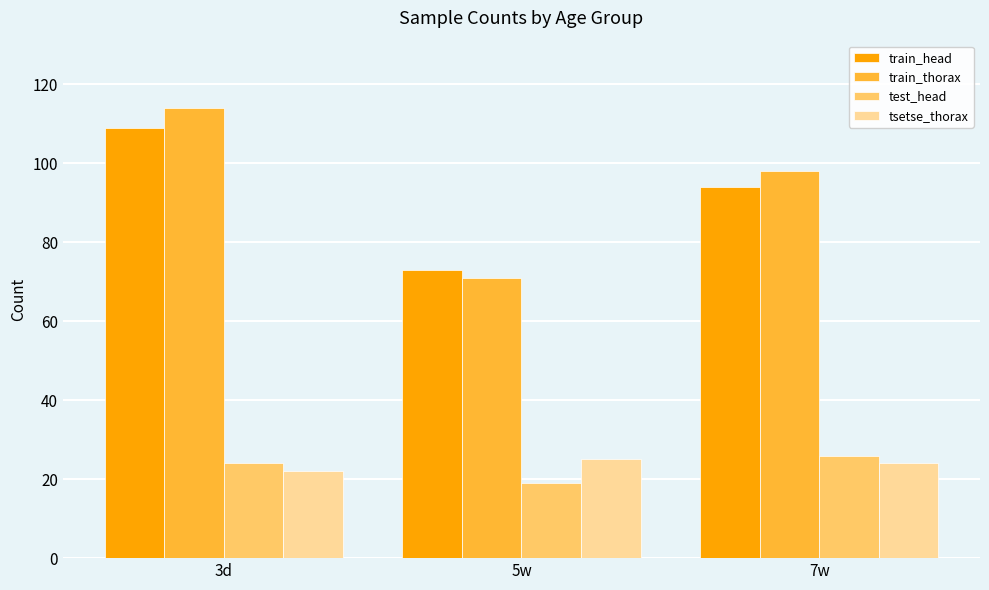

Count the number of categories in the chart.

3